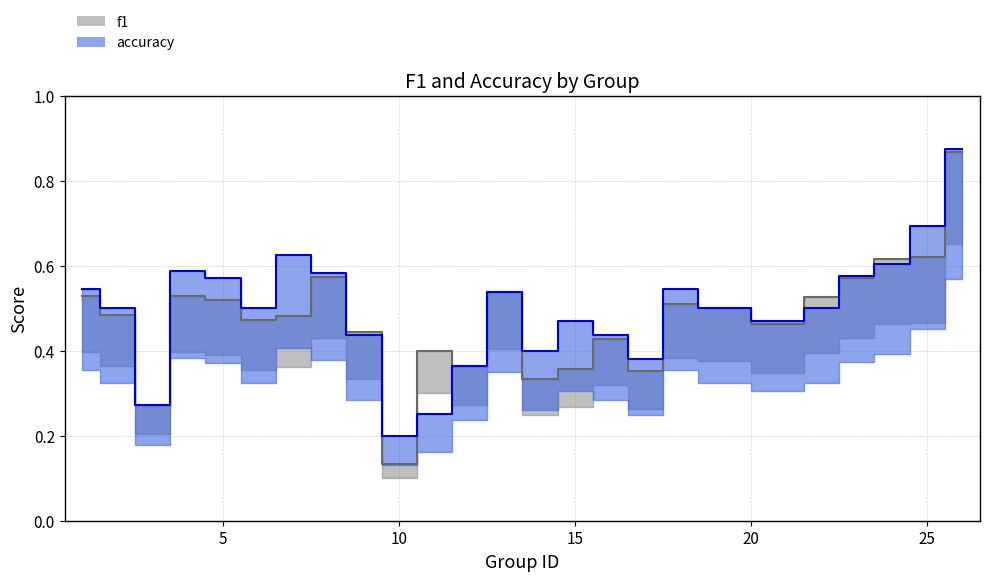

At which label does accuracy reach its peak?

26